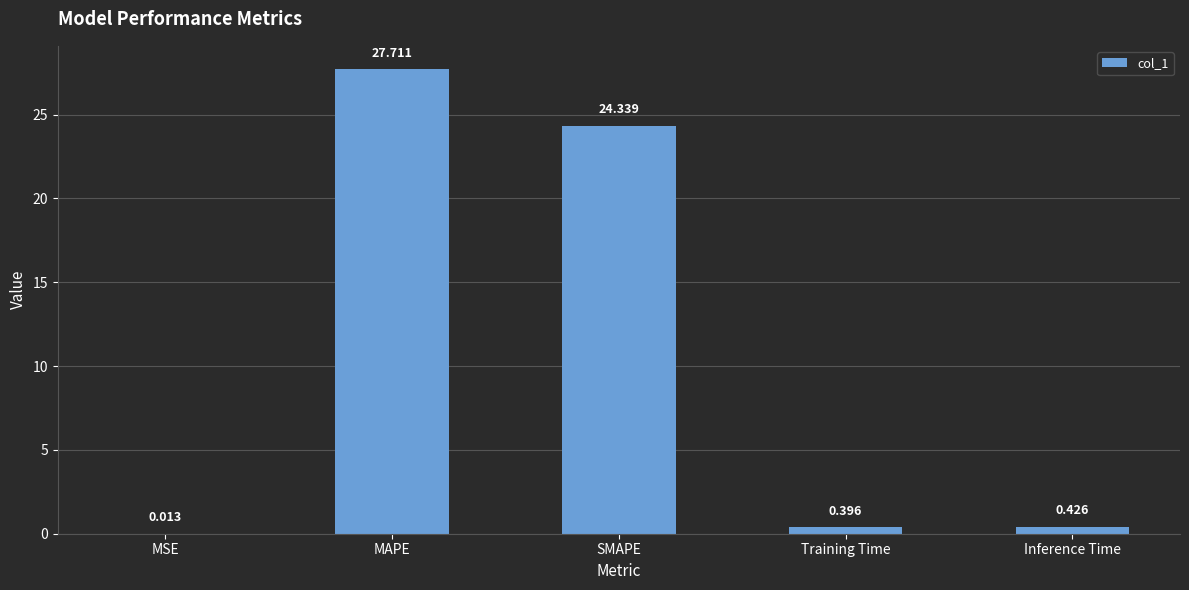

Which label corresponds to the largest value in the chart?

MAPE